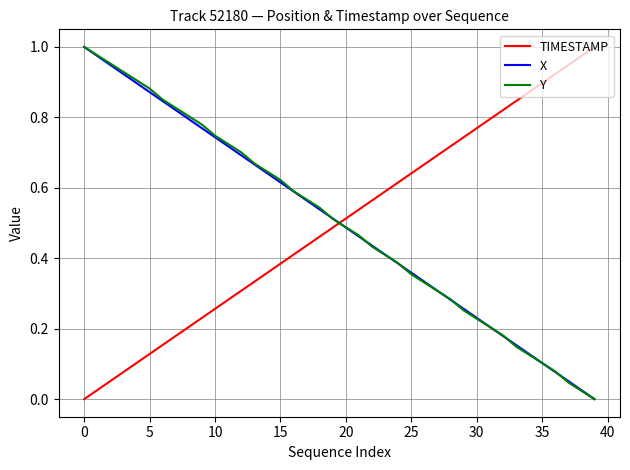

How many intersections are there between X and TIMESTAMP?

1